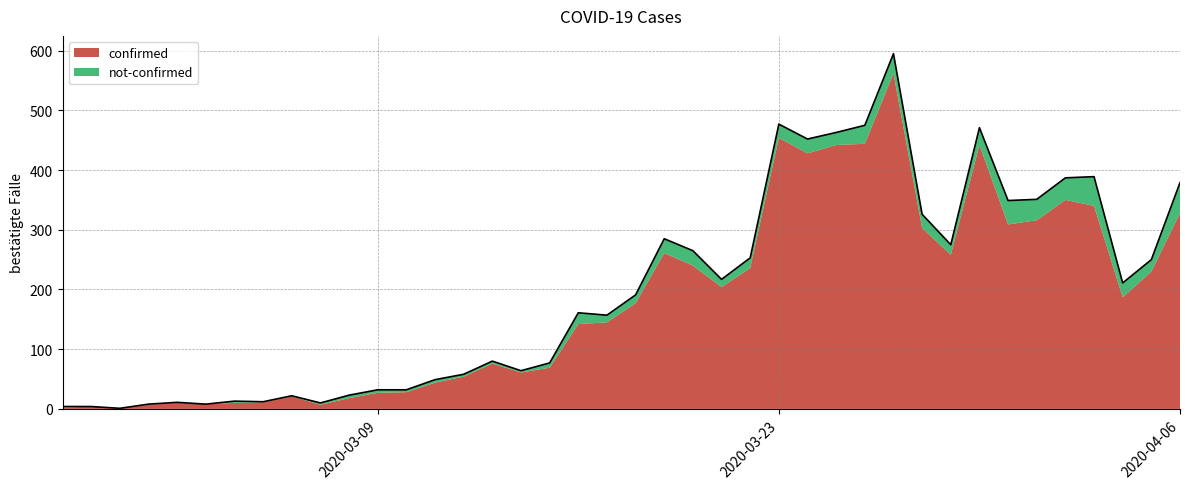

Which category has the lowest value across all series?

2020-02-29